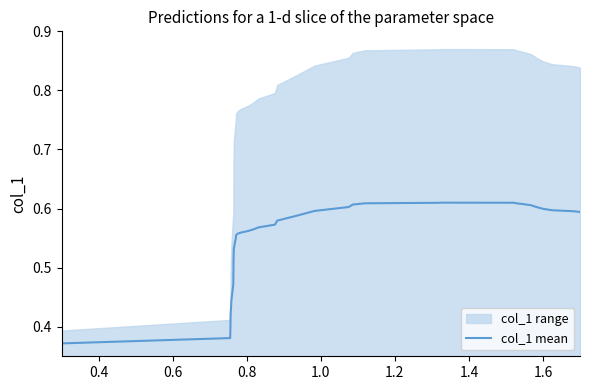

What is the difference between the maximum and minimum values?

0.2